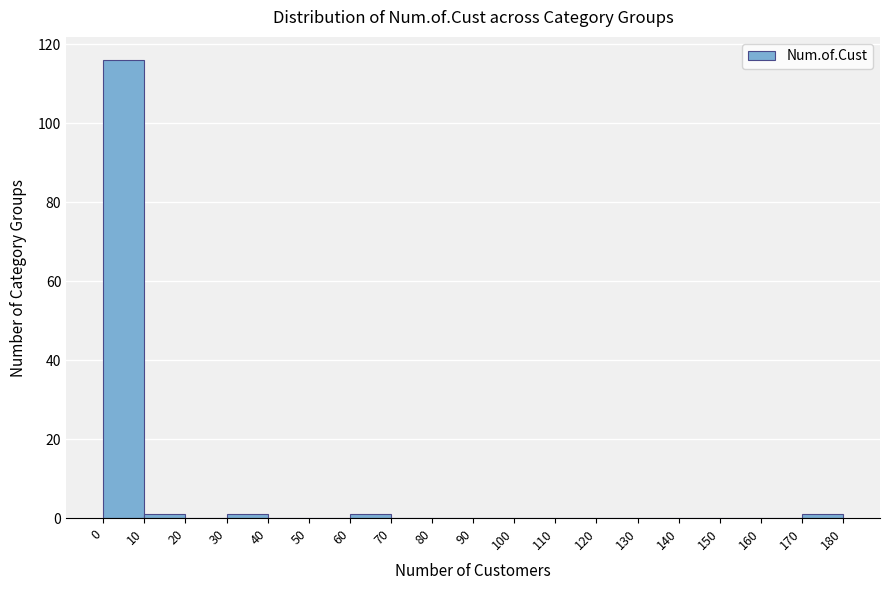

Reading left to right, transcribe this chart: for each bar, give the range it covers on the x-axis and its height. The values are not printed on the chart, so give them approximately, as read against the axis.

0 to 10: 116
10 to 20: under 2
20 to 30: 0
30 to 40: under 2
40 to 50: 0
50 to 60: 0
60 to 70: under 2
70 to 80: 0
80 to 90: 0
90 to 100: 0
100 to 110: 0
110 to 120: 0
120 to 130: 0
130 to 140: 0
140 to 150: 0
150 to 160: 0
160 to 170: 0
170 to 180: under 2